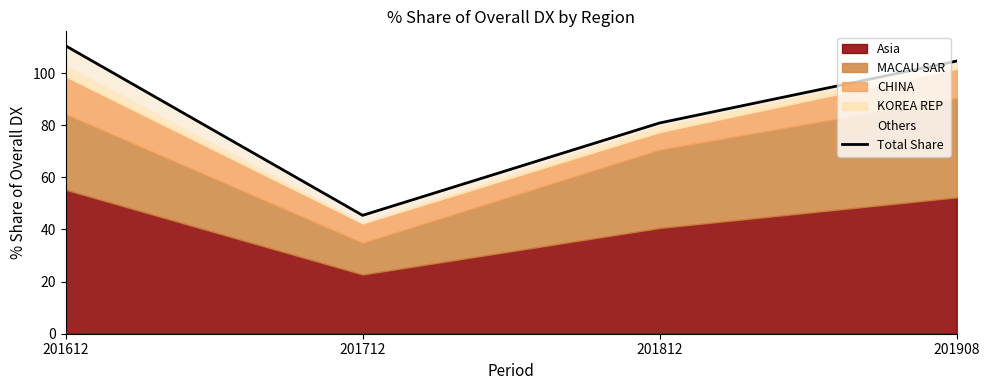

At which category does the chart reach its minimum across all series?

201712